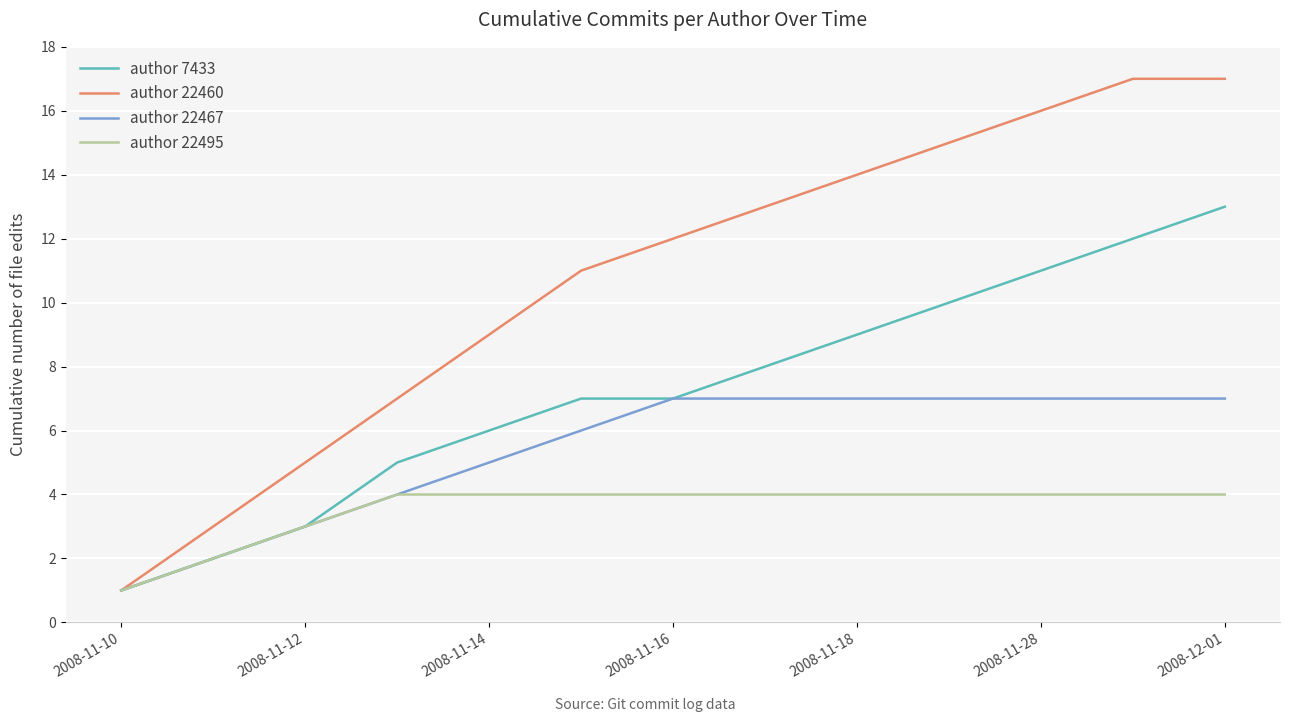

What is the average value of the author 22460 series?

11